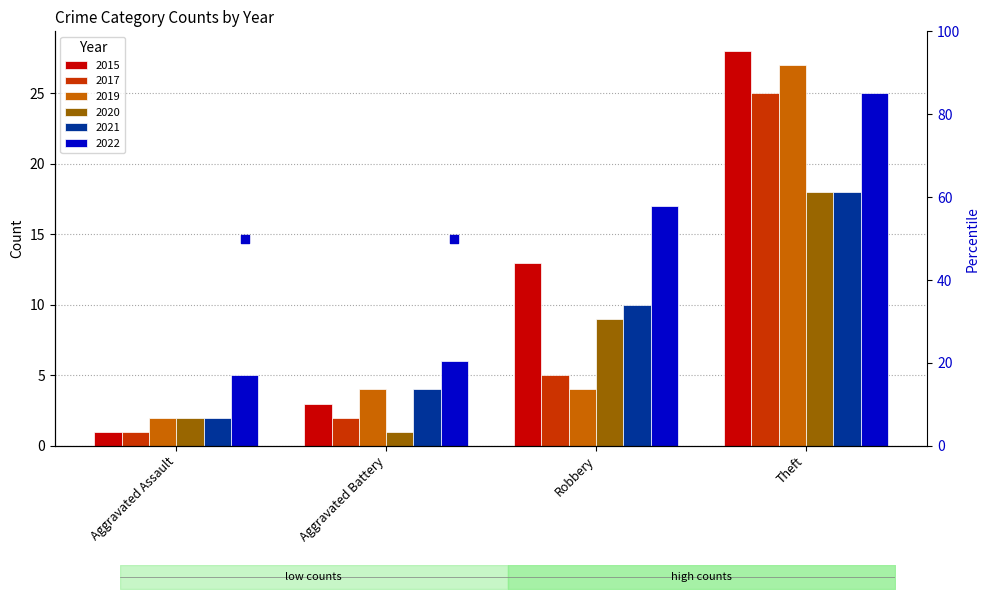

Which series contains the lowest Y value?

2015